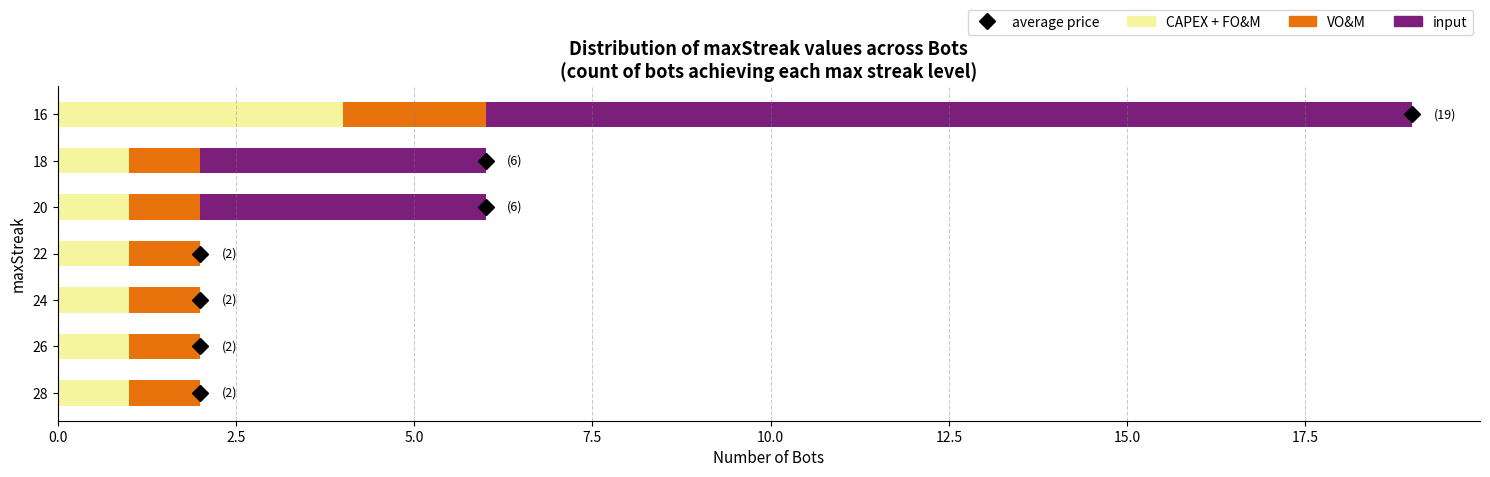

At which category is the sum across all series the highest?

16